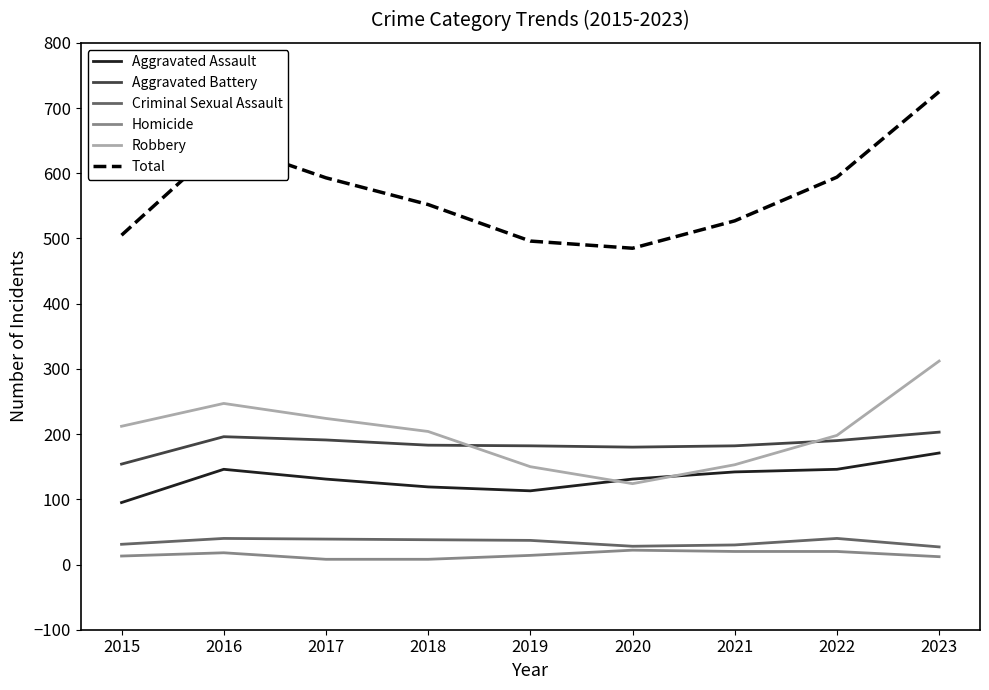

What are all the series names shown in the legend?

Aggravated Assault, Aggravated Battery, Criminal Sexual Assault, Homicide, Robbery, Total